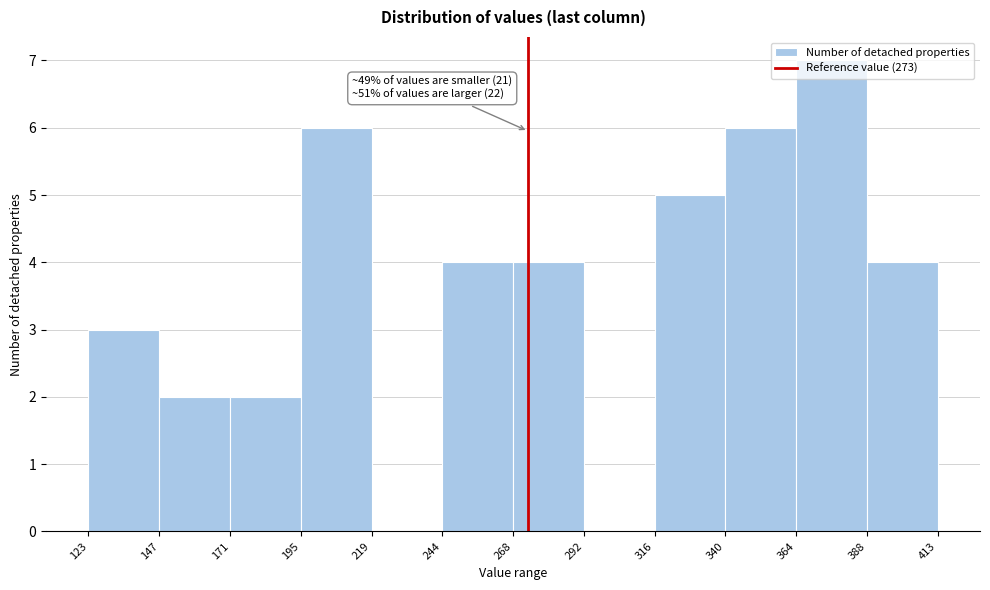

Which range on the x-axis has the tallest bar?

364 to 388